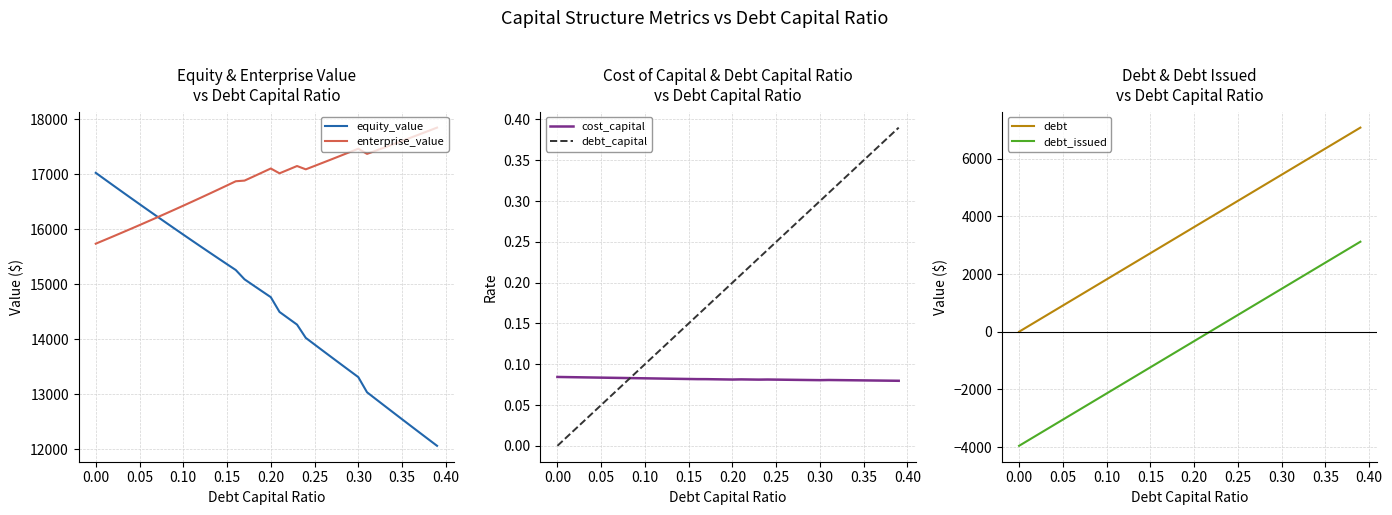

What is the average value of the debt series?

3538.5